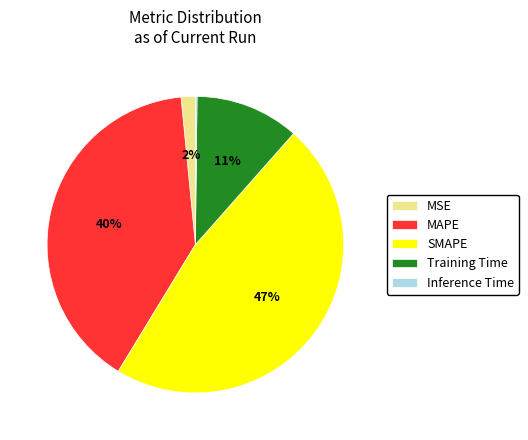

To the nearest percent, what portion does MSE represent?

2%